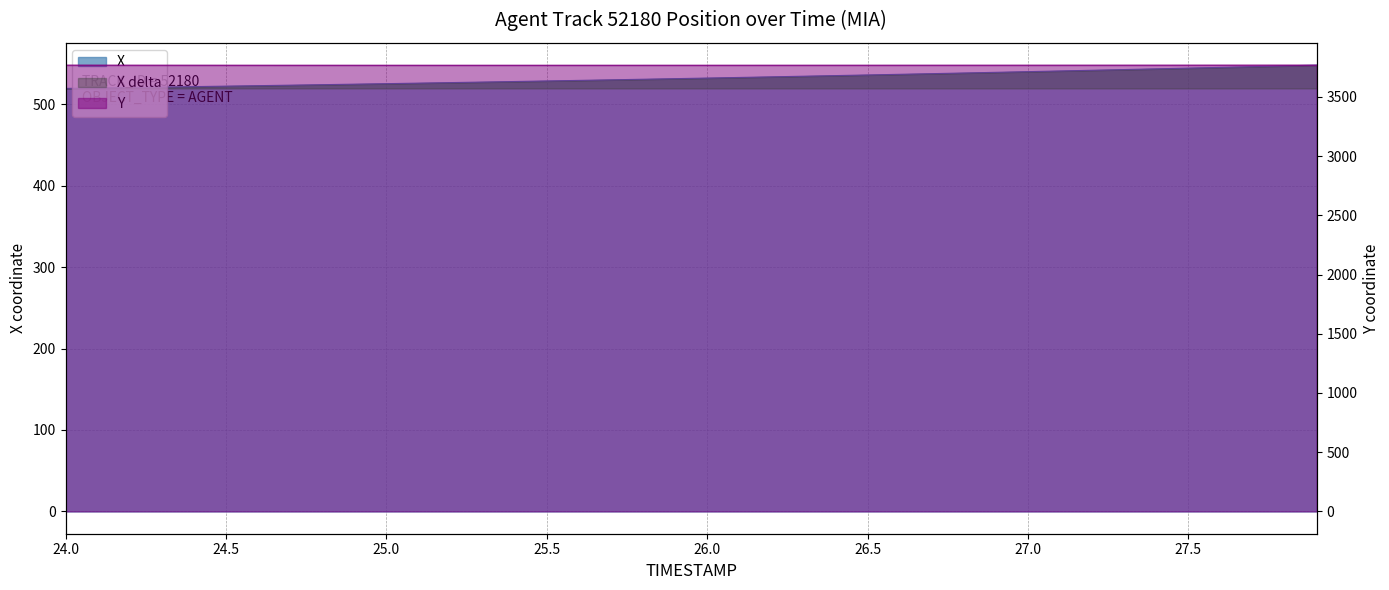

The Y series shows 3767.9 at 24.5. True or false?

True